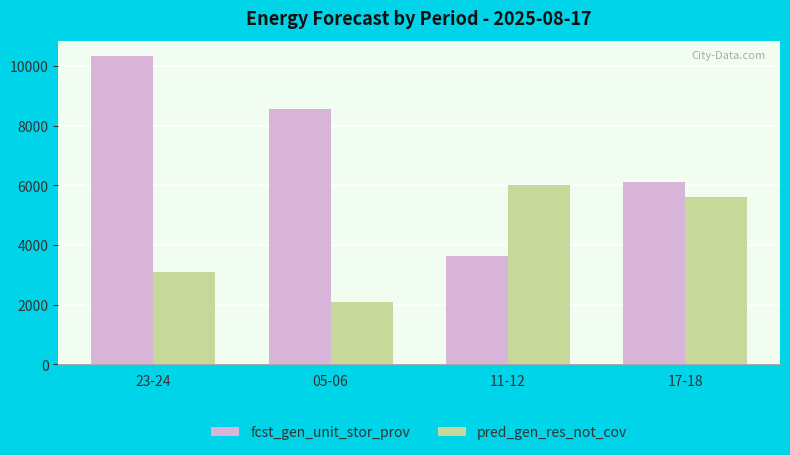

Which series has the widest spread of values?

fcst_gen_unit_stor_prov